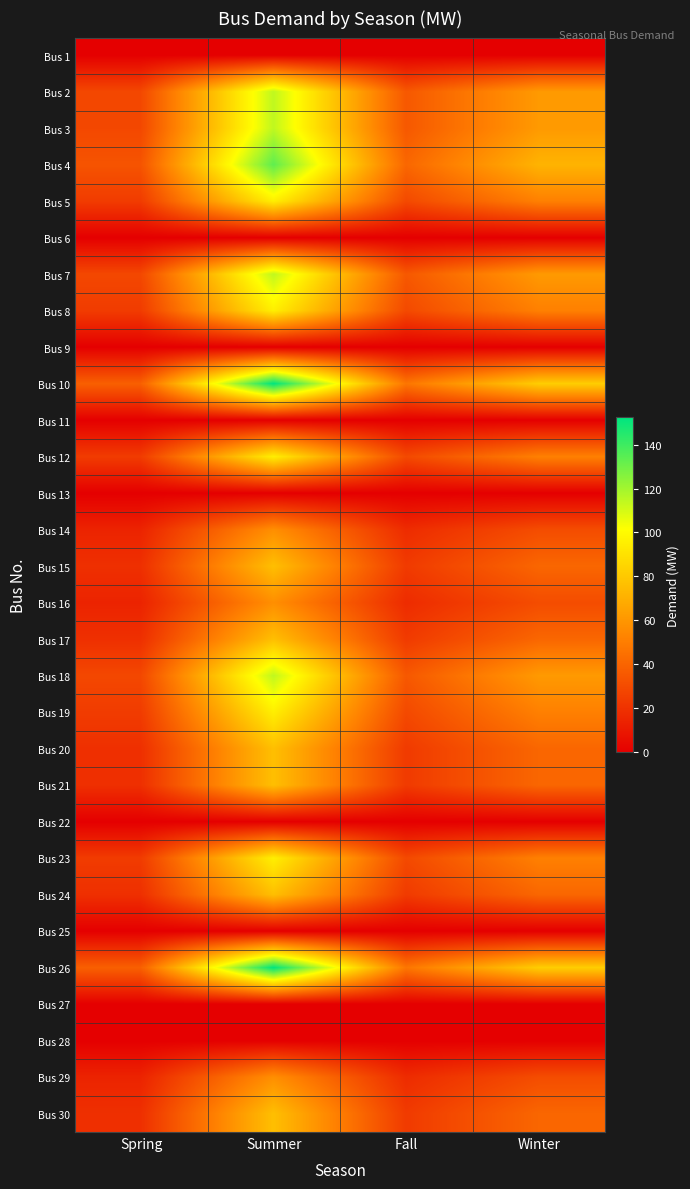

Rank the series by their maximum value, from highest to lowest.

Bus 10, Bus 26, Bus 4, Bus 2, Bus 3, Bus 7, Bus 18, Bus 5, Bus 8, Bus 12, Bus 19, Bus 23, Bus 15, Bus 17, Bus 20, Bus 21, Bus 24, Bus 30, Bus 14, Bus 16, Bus 29, Bus 1, Bus 6, Bus 9, Bus 11, Bus 13, Bus 22, Bus 25, Bus 27, Bus 28